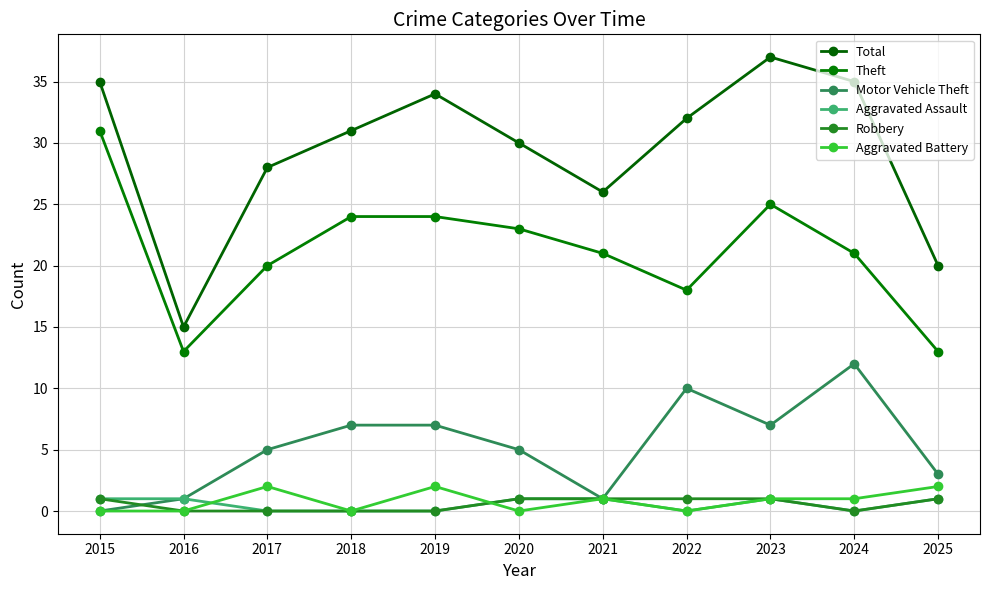

In Theft, how many points are lower than both neighbors (excluding endpoints)?

2